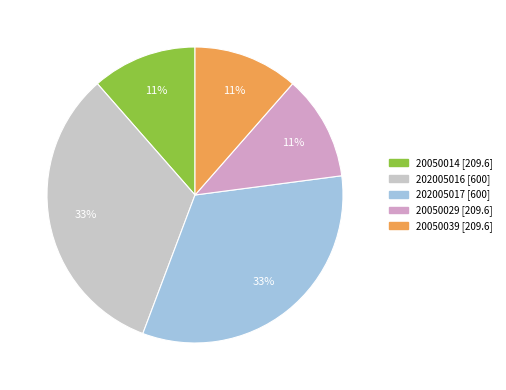

To the nearest percent, what is the average slice percentage?

20%